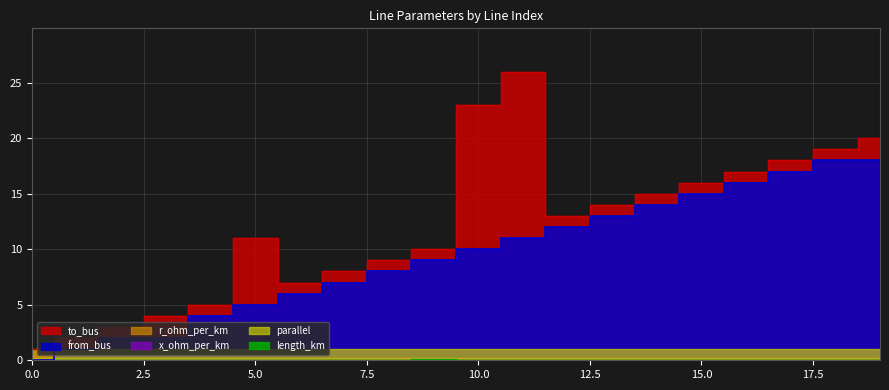

The x_ohm_per_km series shows 0.0 at 19. True or false?

False